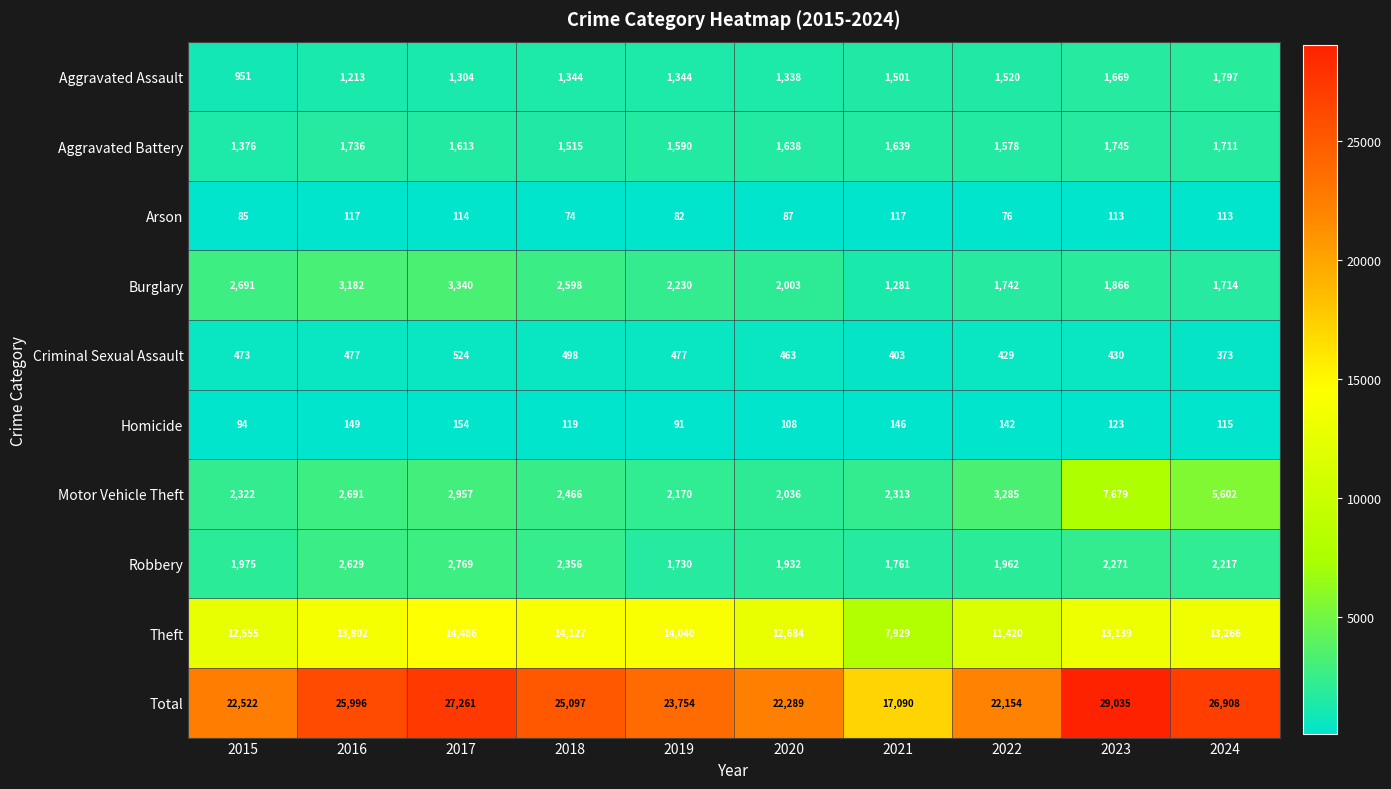

What is the difference between the maximum and minimum values in the Robbery series?

1039